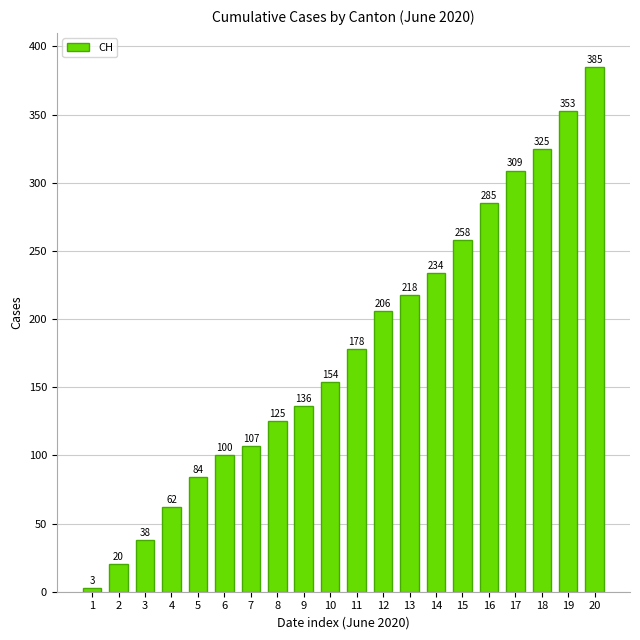

Where is the data nearest to the value 194?

12